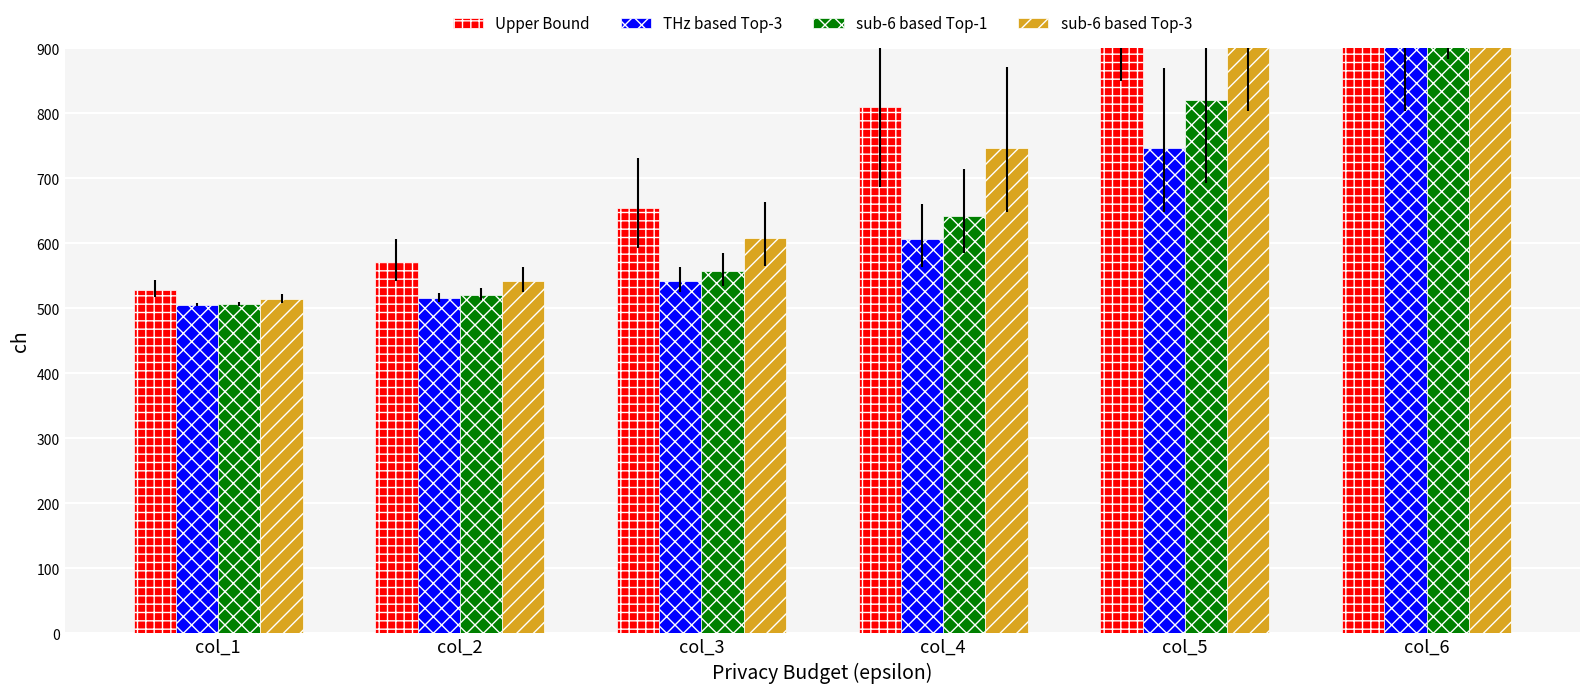

Does the chart contain any negative values?

No